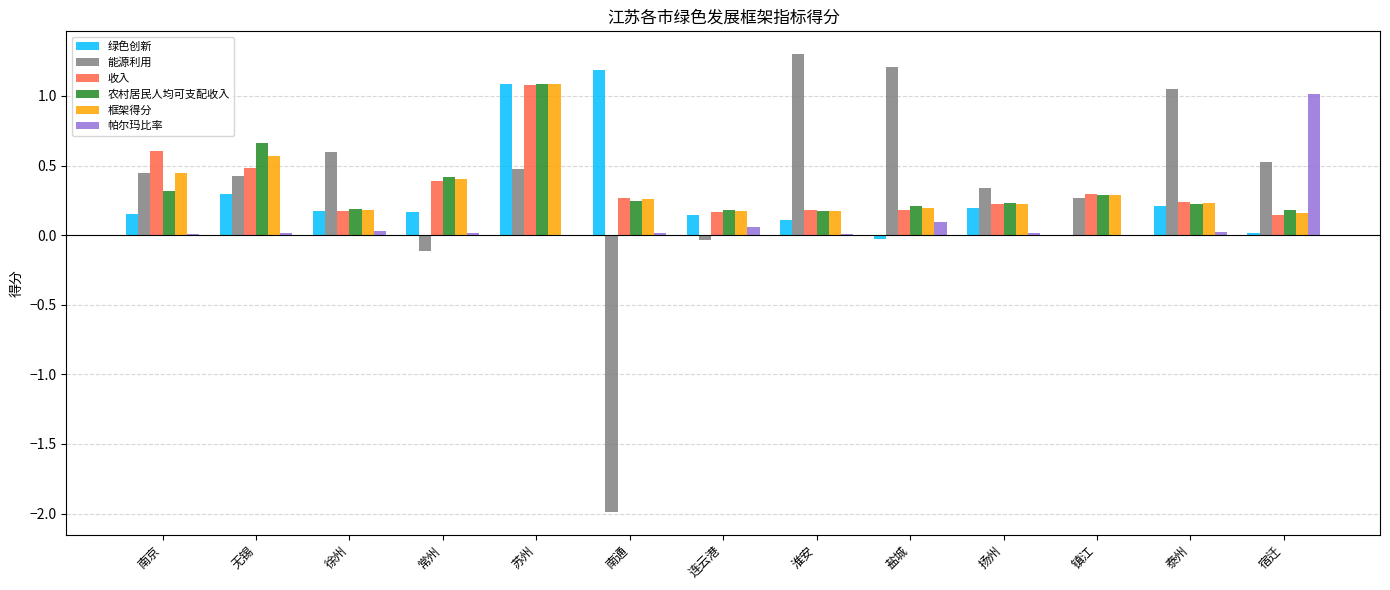

Which series changed the most between 盐城 and 泰州?

绿色创新